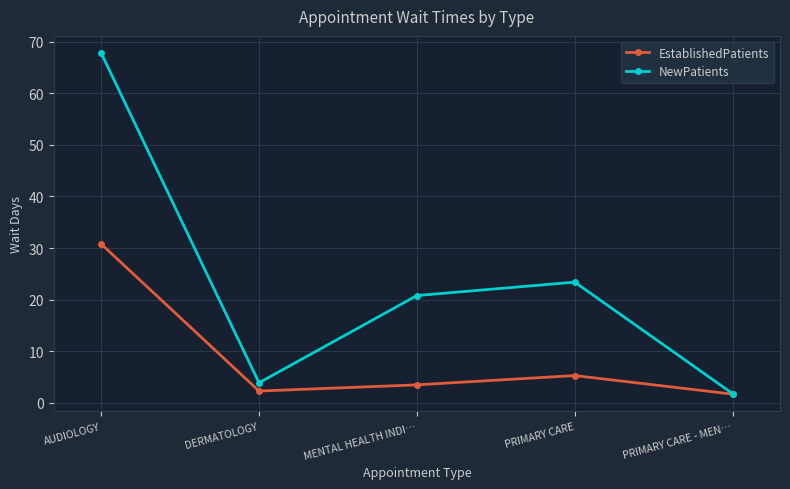

What is the difference between the maximum and minimum values in the NewPatients series?

66.0